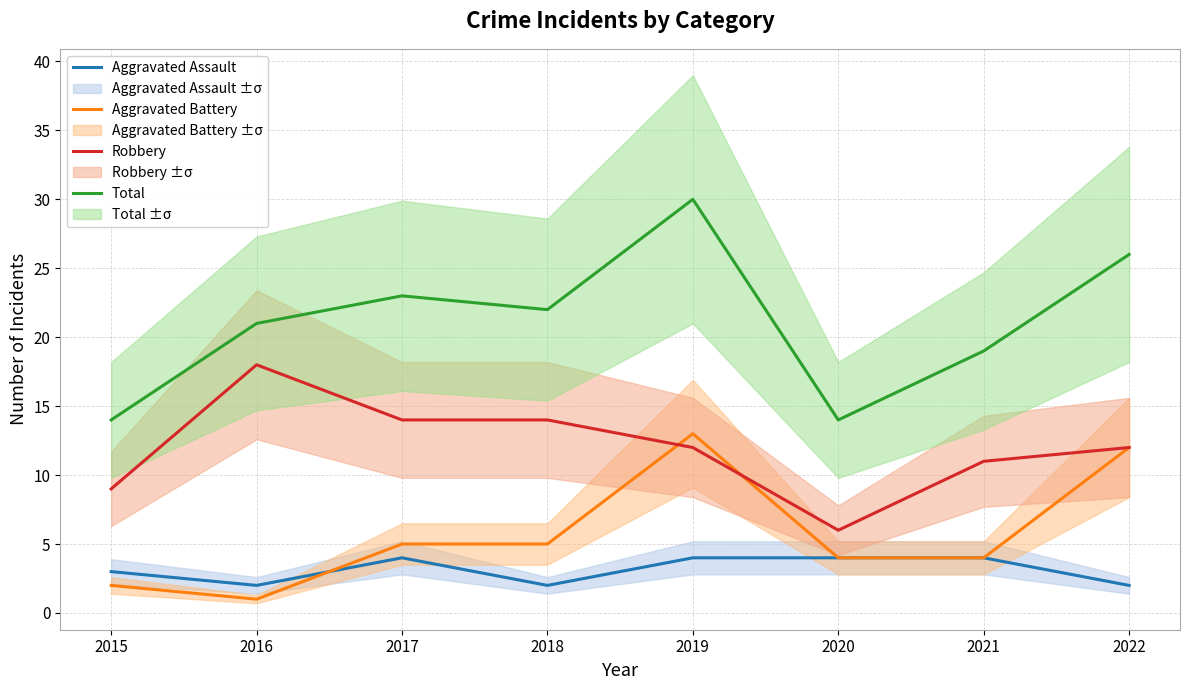

What is the difference between the maximum and minimum values in the Aggravated Assault series?

2